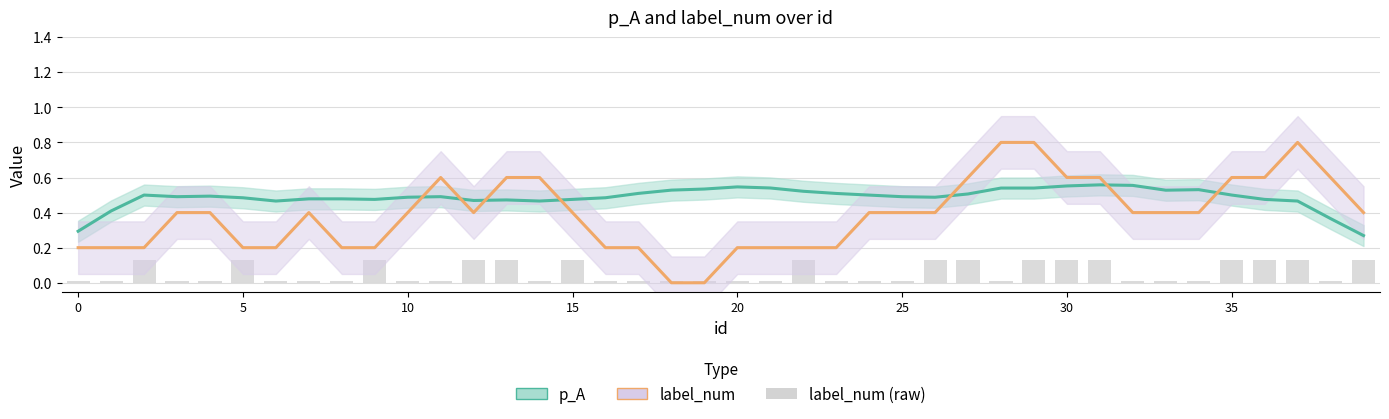

How many categories are shown in the chart?

40